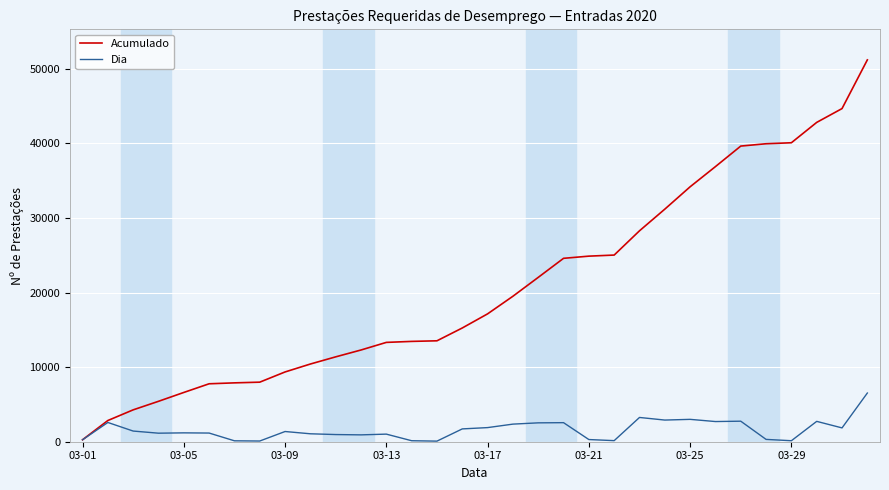

How many values in the Dia series are below 1369?

16